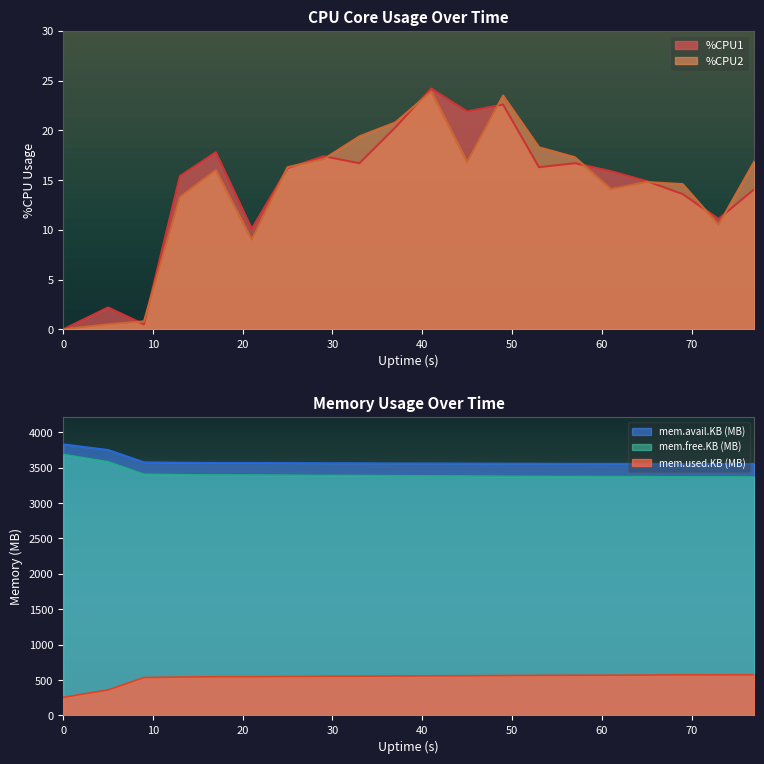

List the series in order of their peak value, highest first.

%CPU1, %CPU2